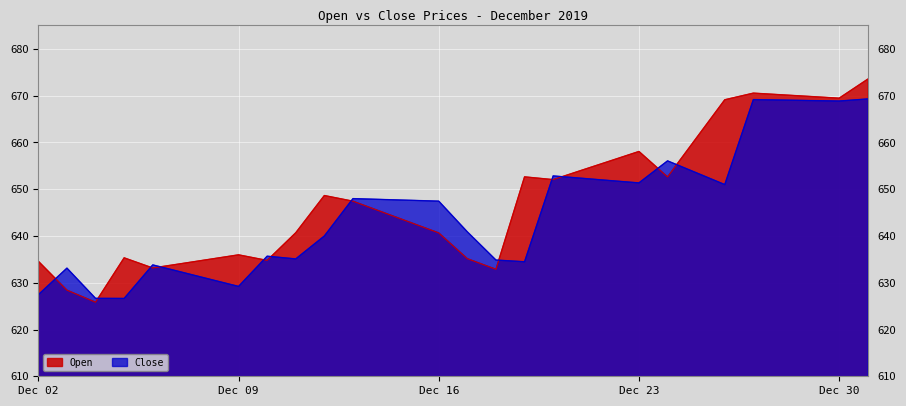

Is it true that Open equals 652.0 at 2019-12-20?

True